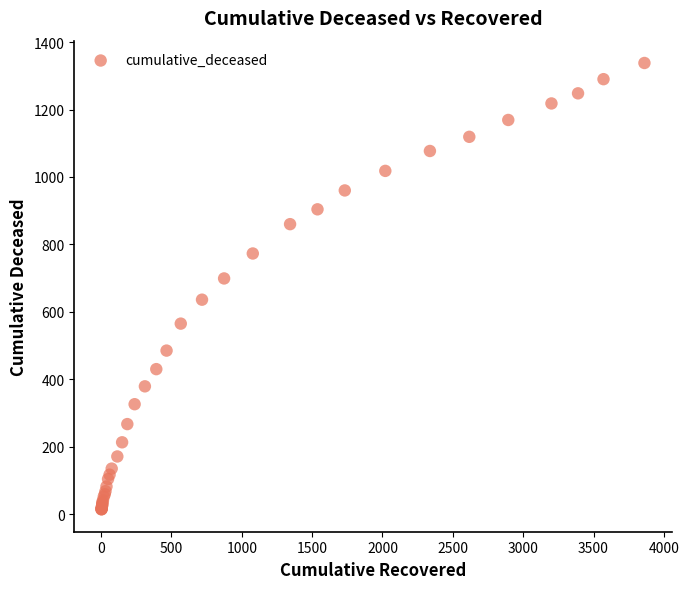

What Y value in the scatter plot is closest to 676?

699